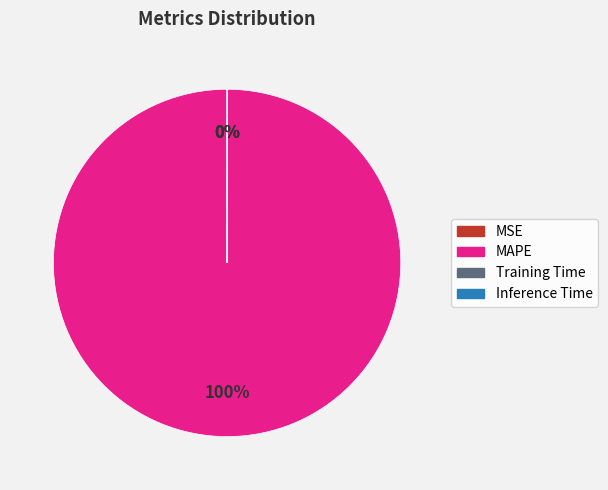

True or false: MAPE accounts for 95% of the total.

False